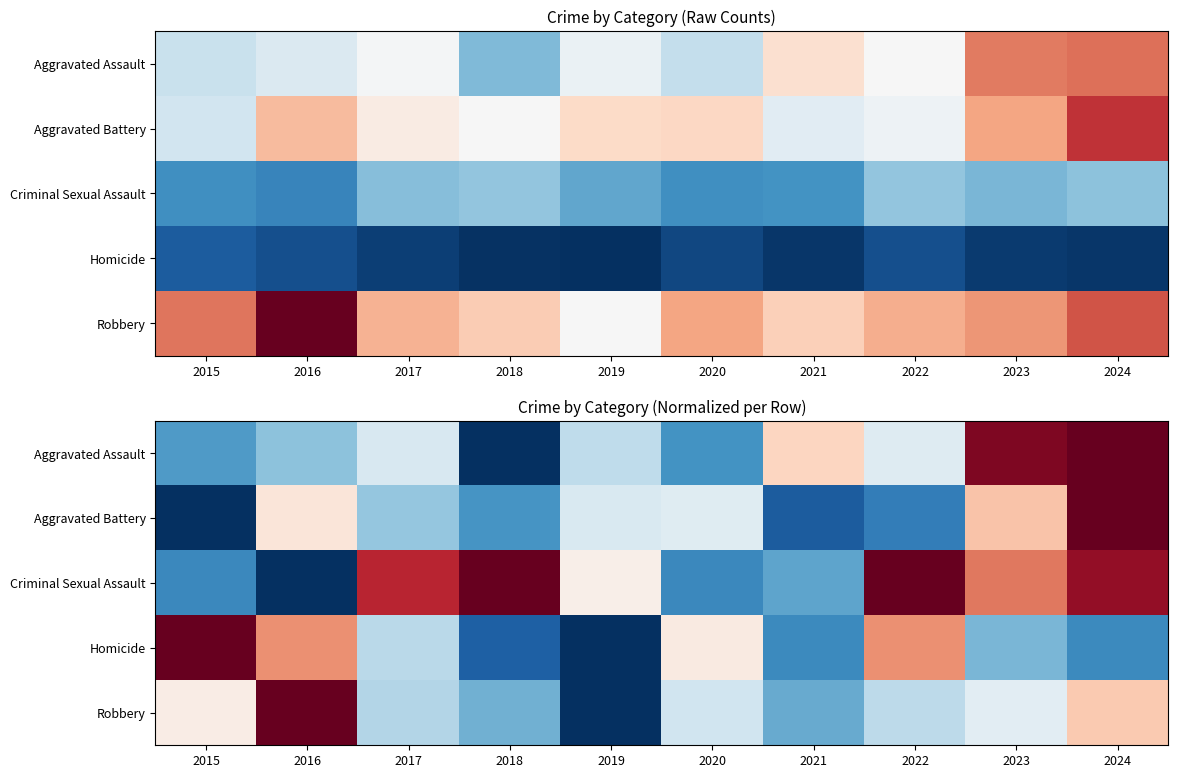

What value does the Robbery series have at 2018?

0.3